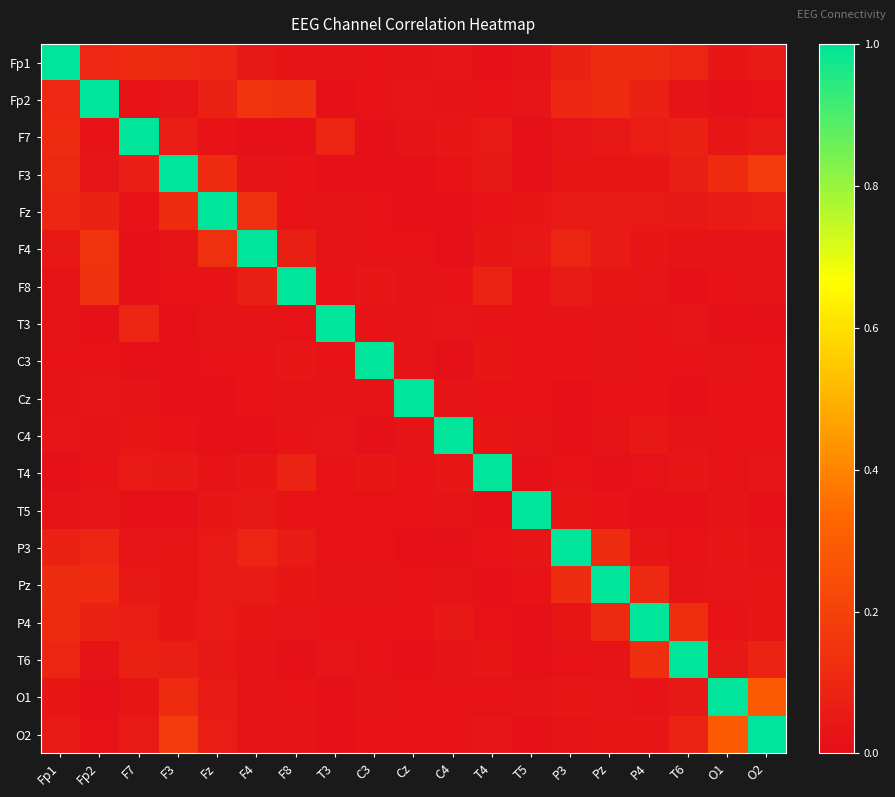

Between P3 and F8, which is larger?

P3